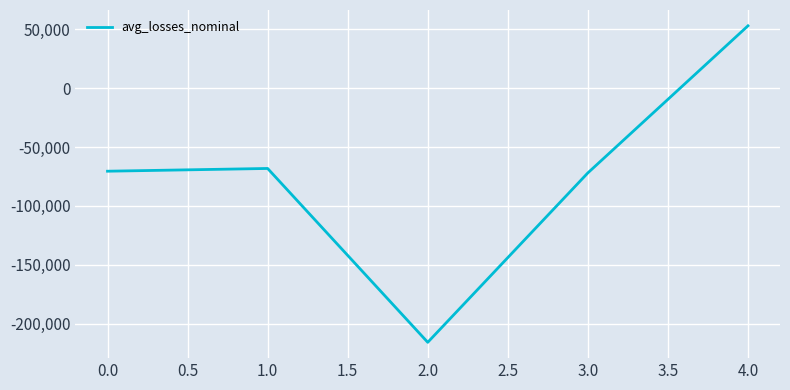

Is it true that the value at 1.0 is -18053.3?

False